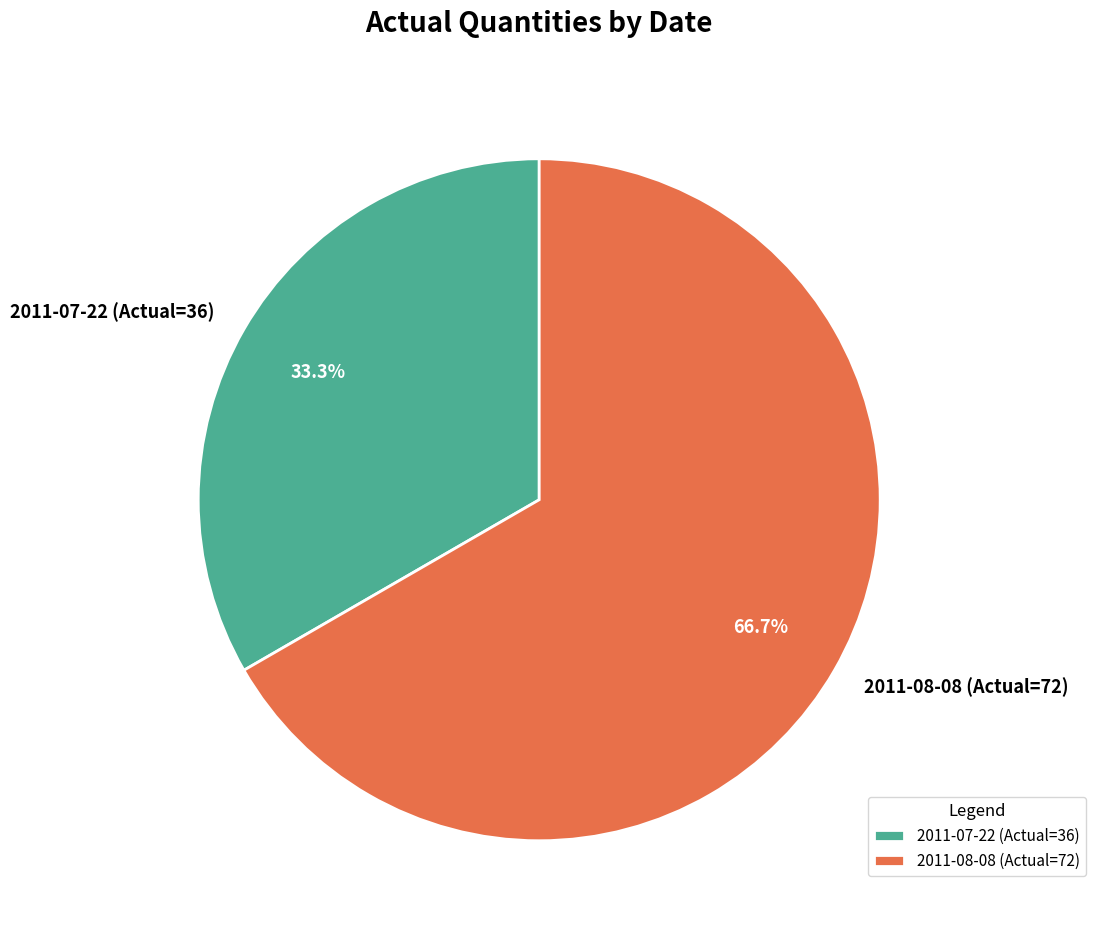

Rank the categories by value from highest to lowest.

2011-08-08 (Actual=72), 2011-07-22 (Actual=36)